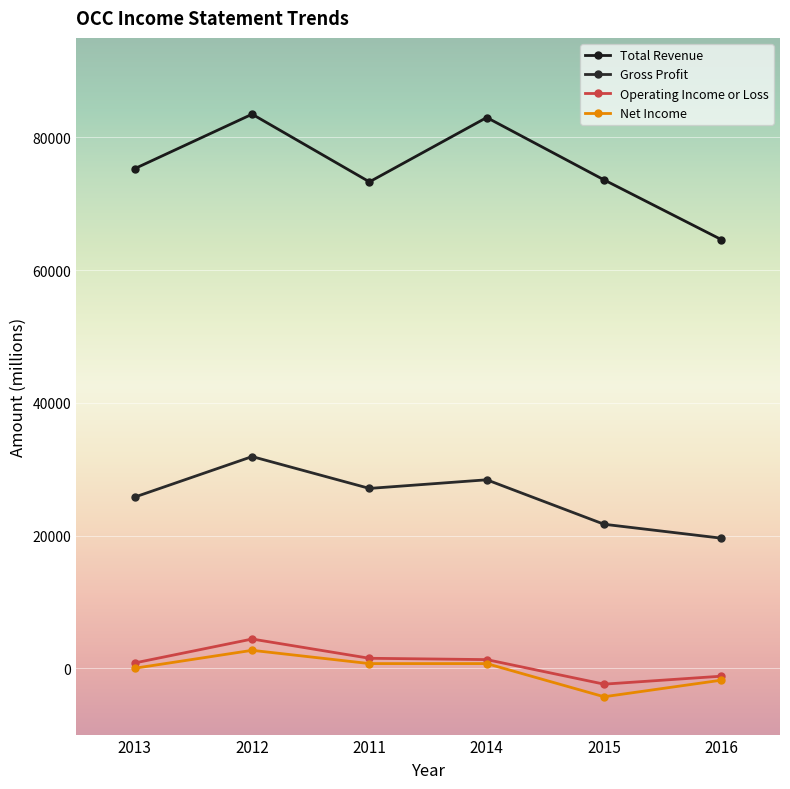

At which label does Operating Income or Loss first exceed 1300?

2012